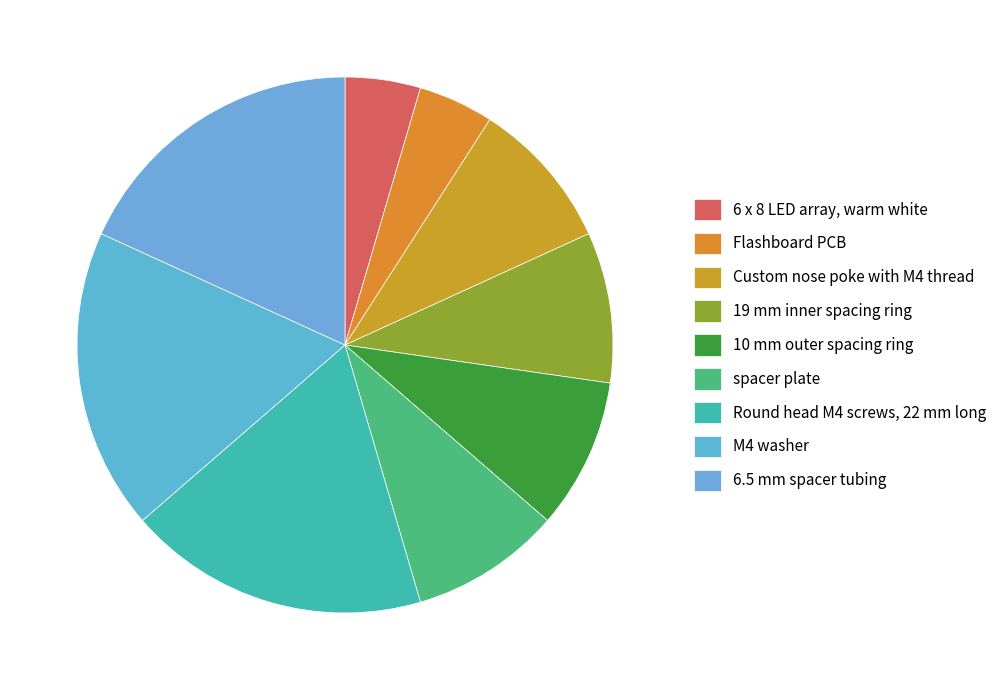

To the nearest percent, what portion does Round head M4 screws, 22 mm long represent?

18%